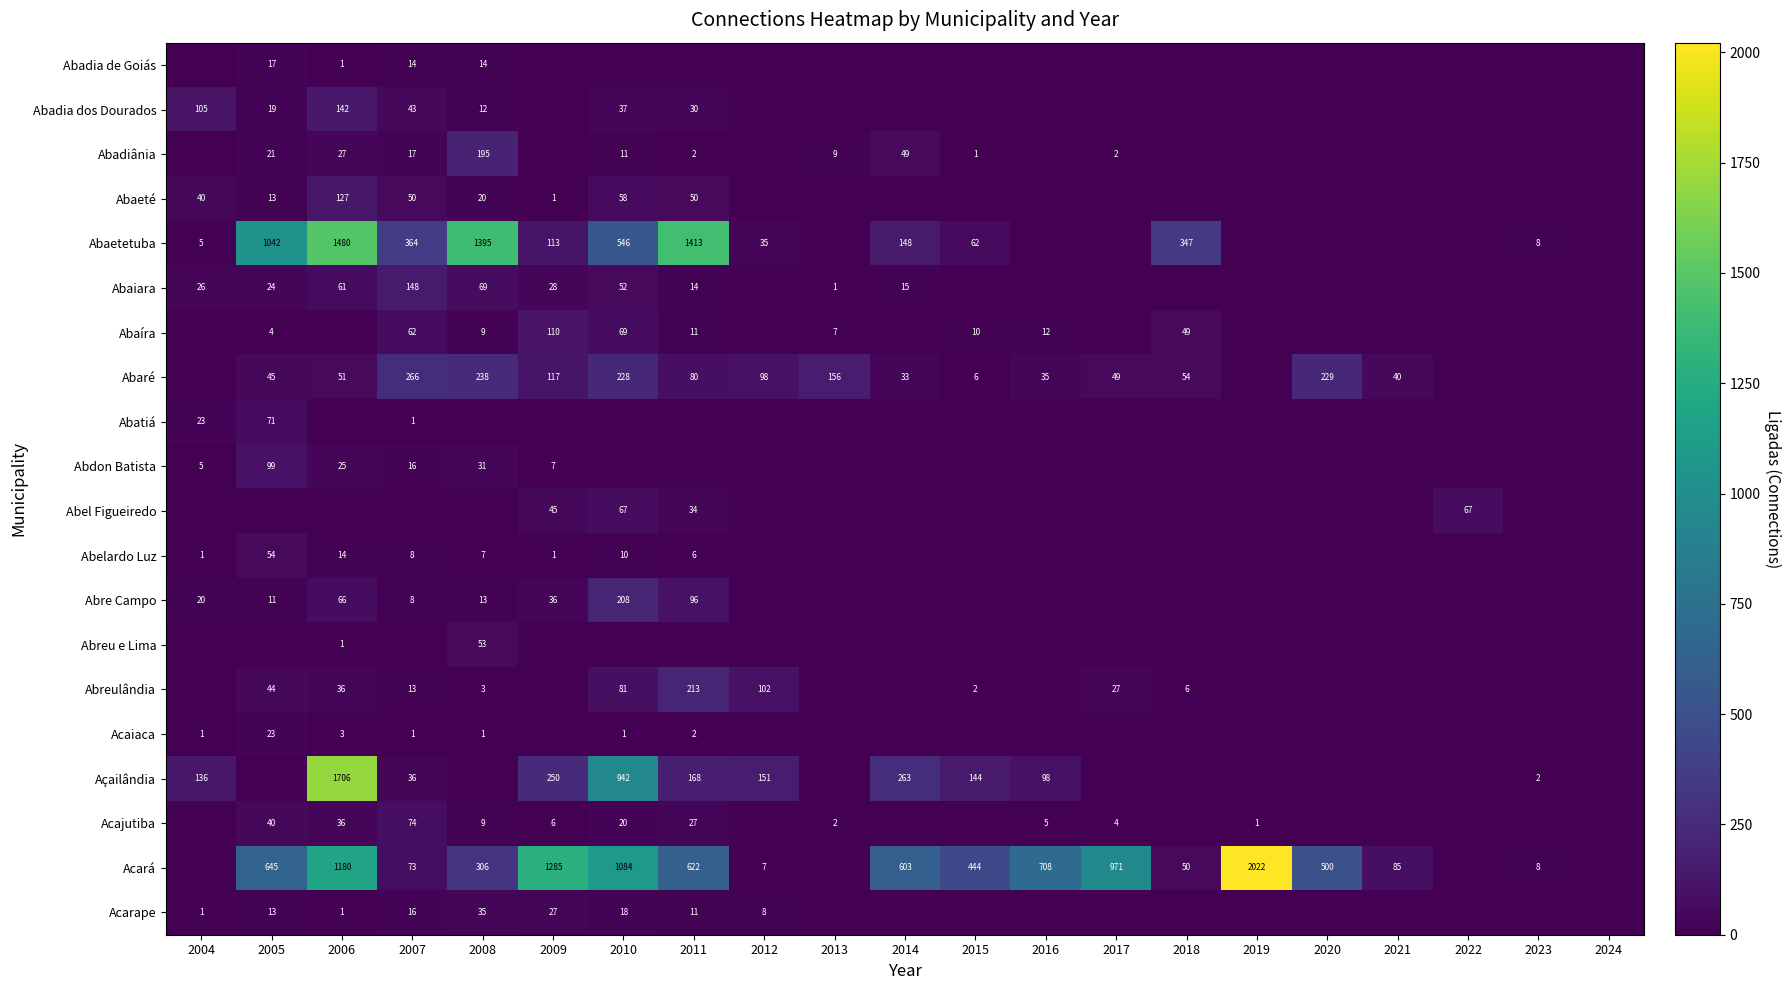

Is the value of Acará at 2017 greater than the value of Abelardo Luz at 2007?

Yes